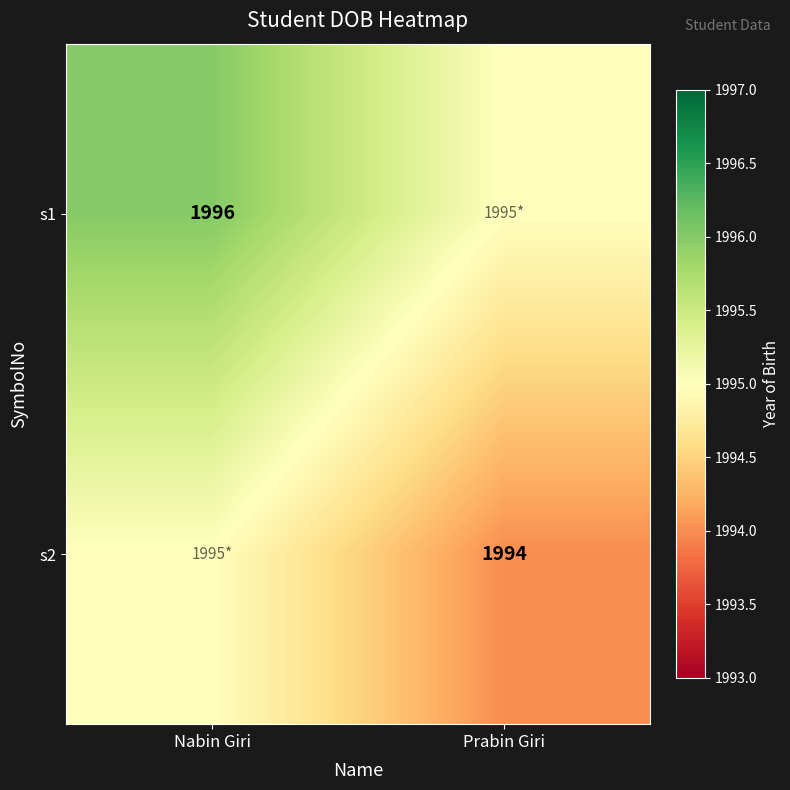

Is the value of s2 at Prabin Giri greater than the value of s1 at Nabin Giri?

No